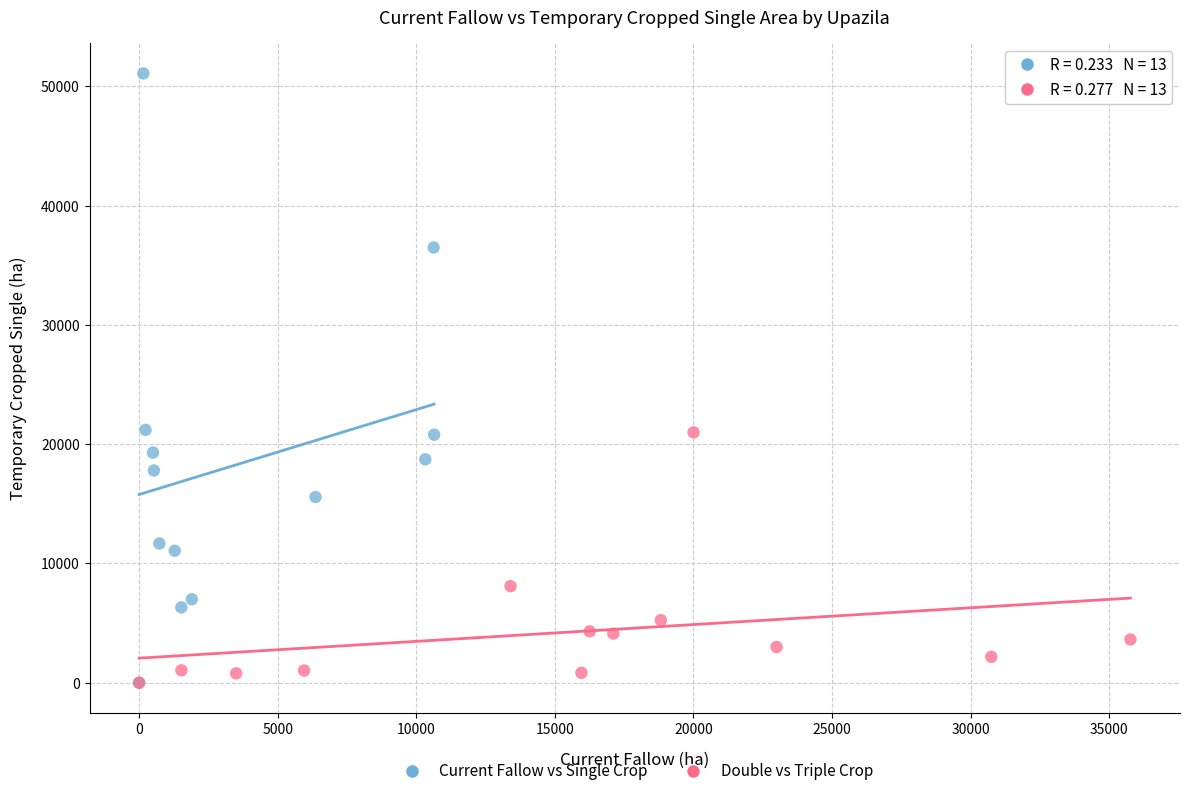

Which series contains the highest Y value?

Current Fallow vs Single Crop